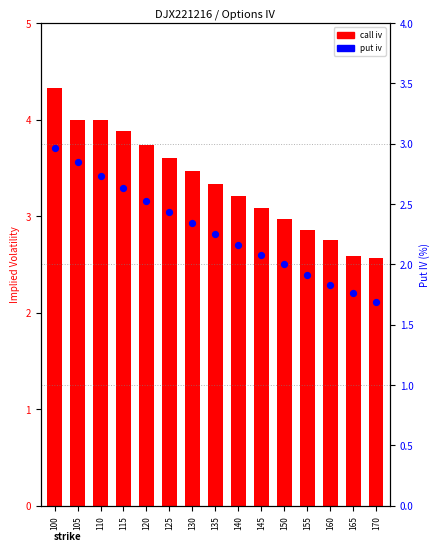

Is the value of put iv at 145 greater than the value of call iv at 125?

No